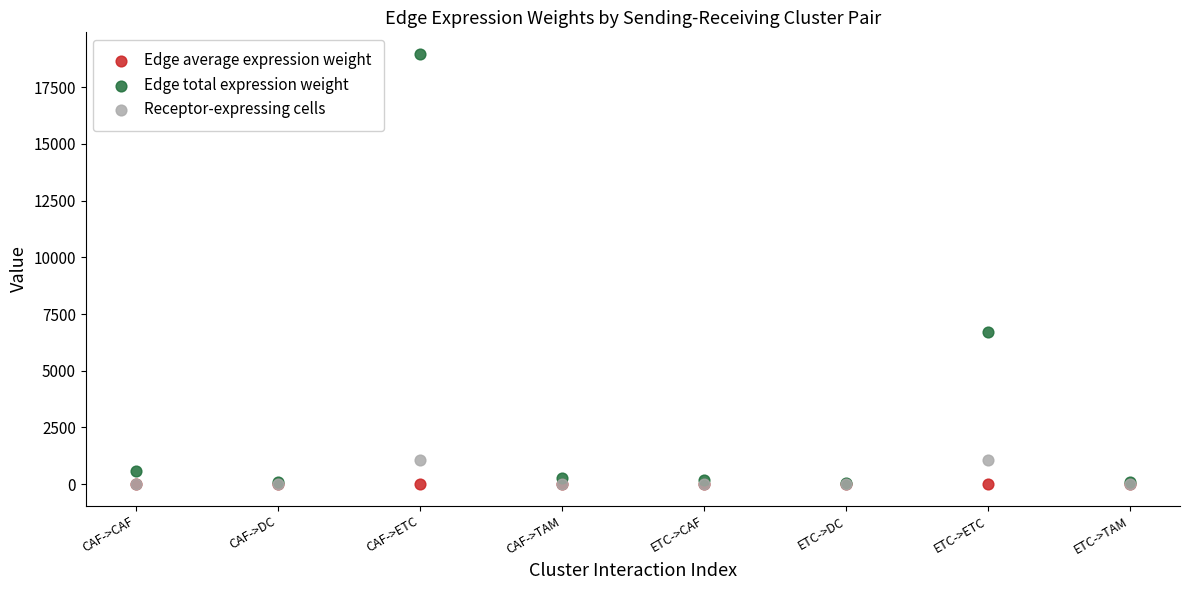

Which series has the widest spread of Y values?

Edge total expression weight